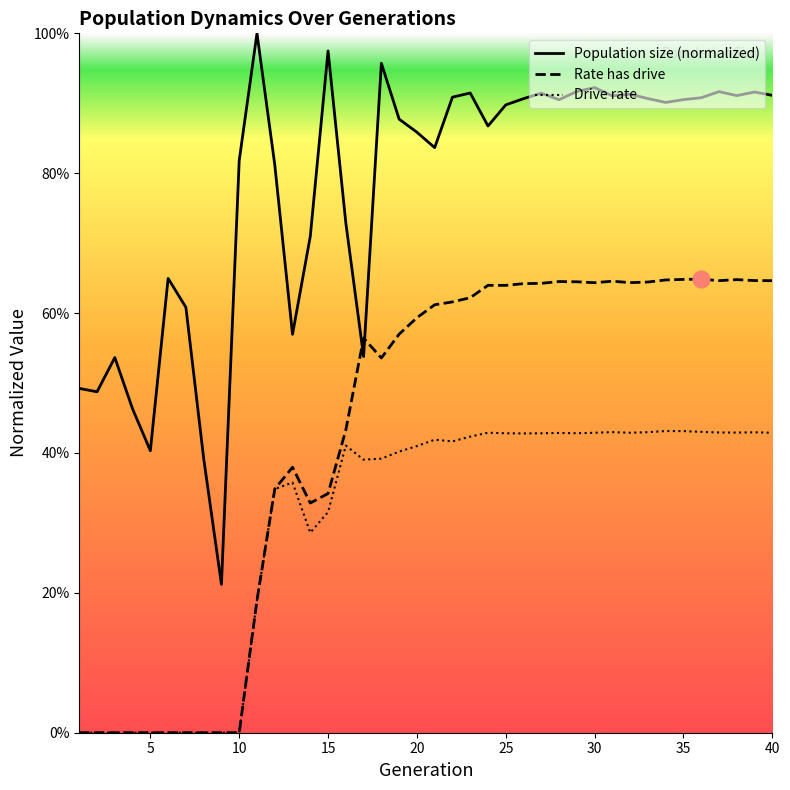

List the series in order of their overall mean, lowest first.

Drive rate, Rate has drive, Population size (normalized)